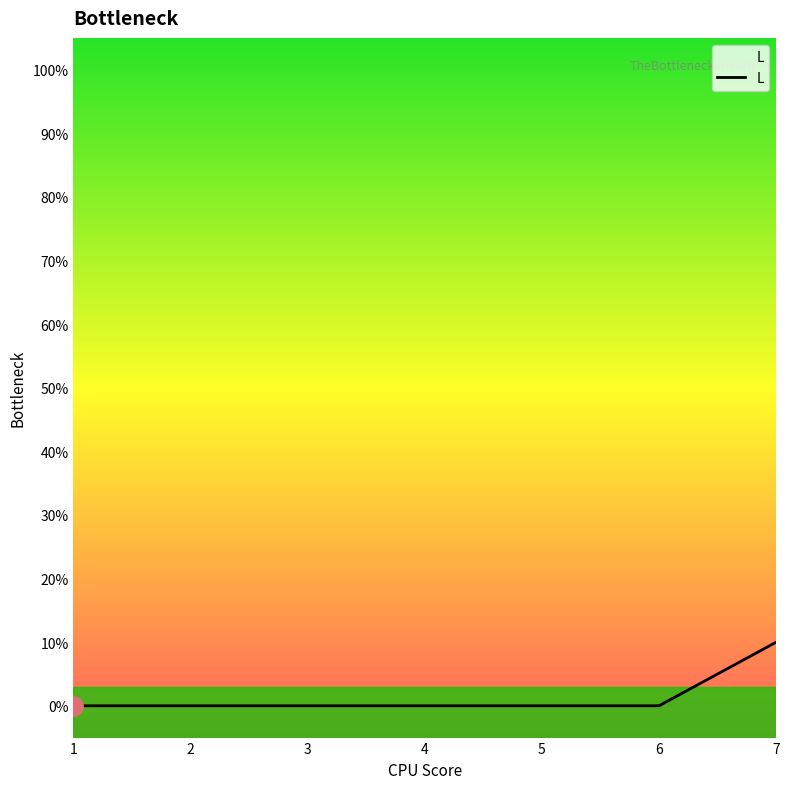

Count the values in the range 0 to 1.

6